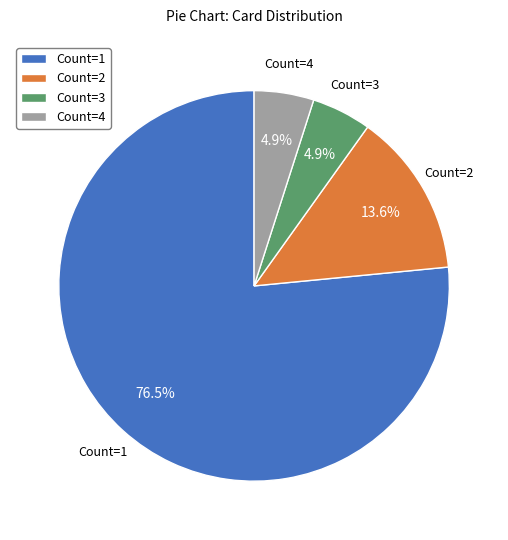

What is the total percentage of Count=4 and Count=2?

18.5%